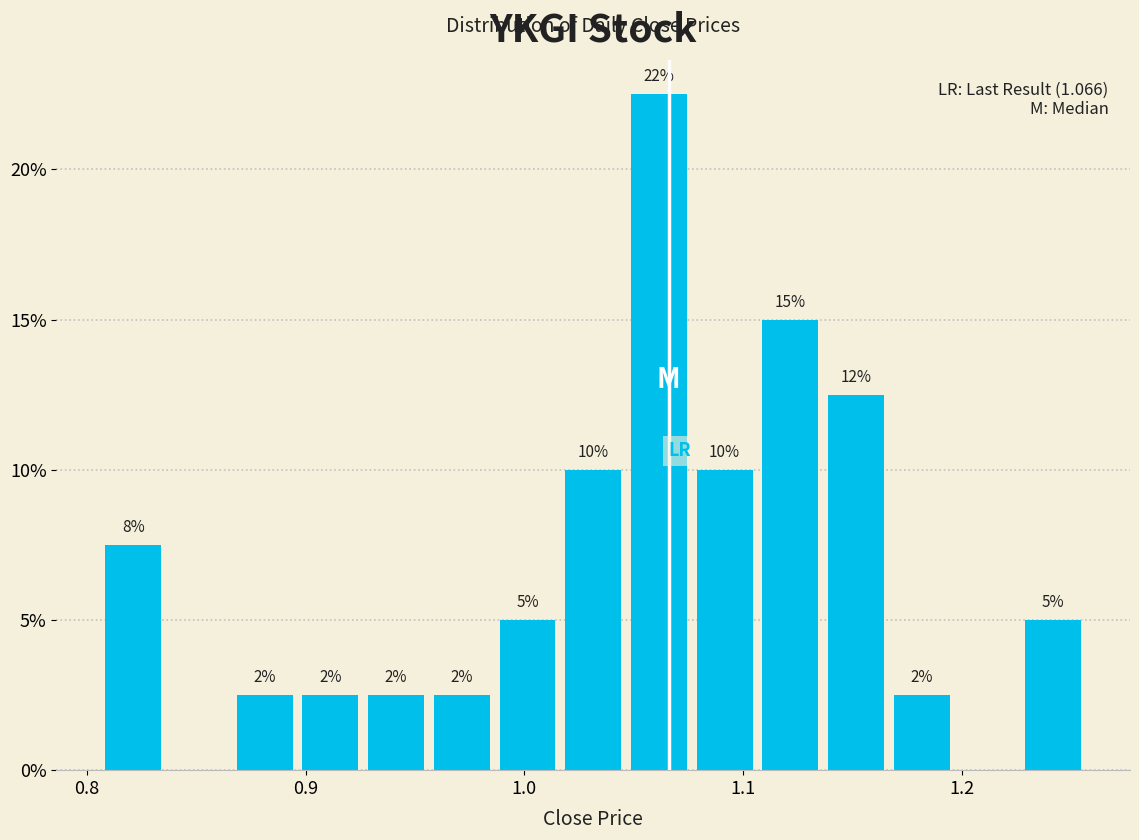

Around what value on the x-axis is the tallest bar? Give the approximate position of its centre, as read against the axis.

1.06